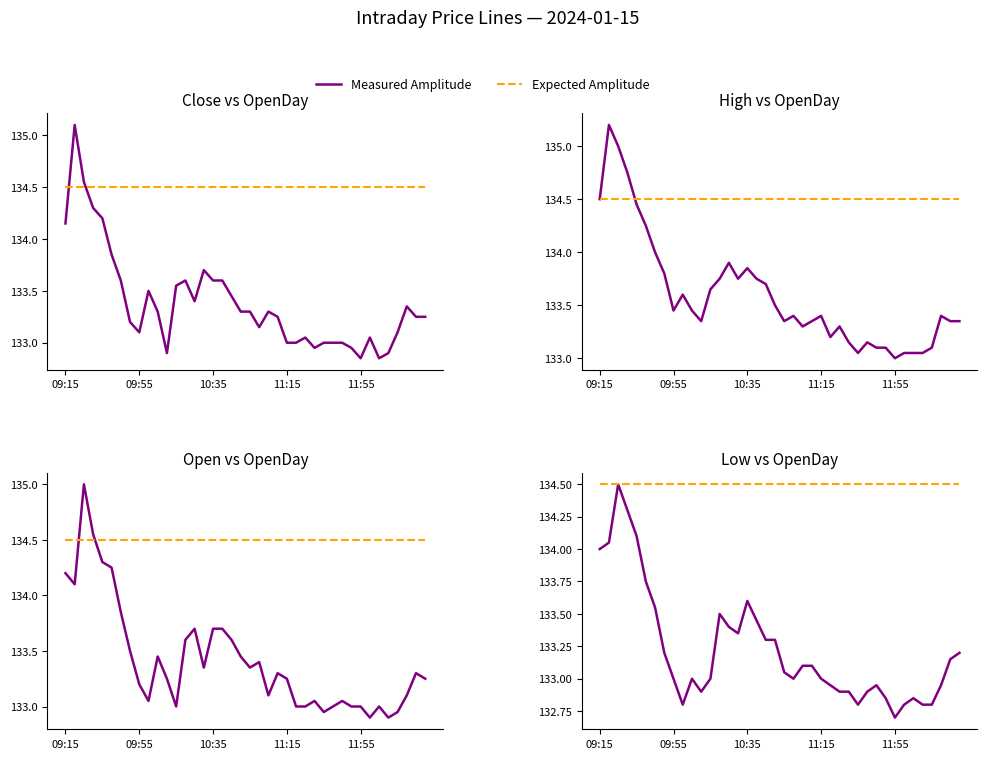

How many lines are shown in the chart?

2